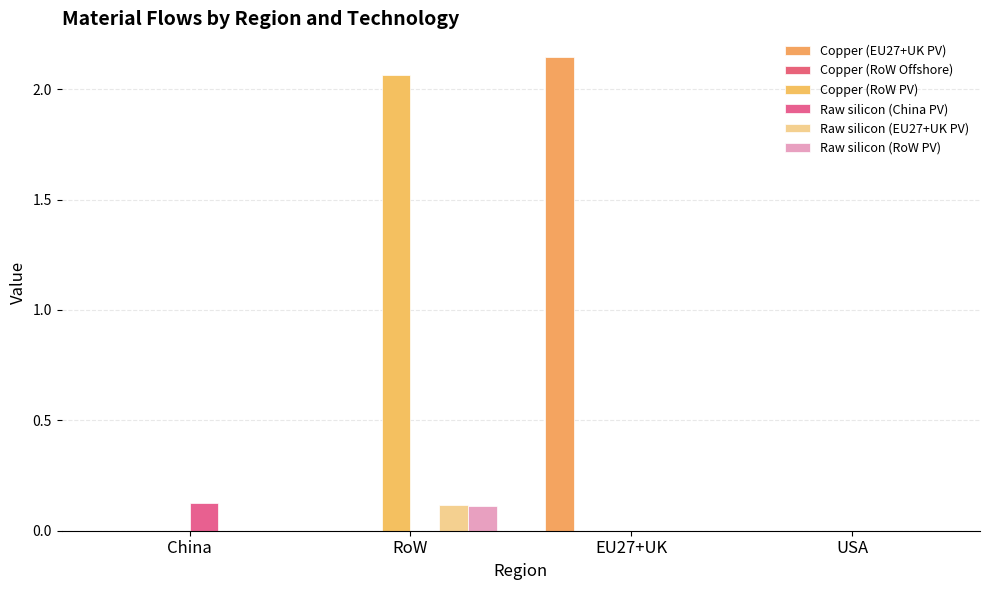

How many data points does each series have?

4